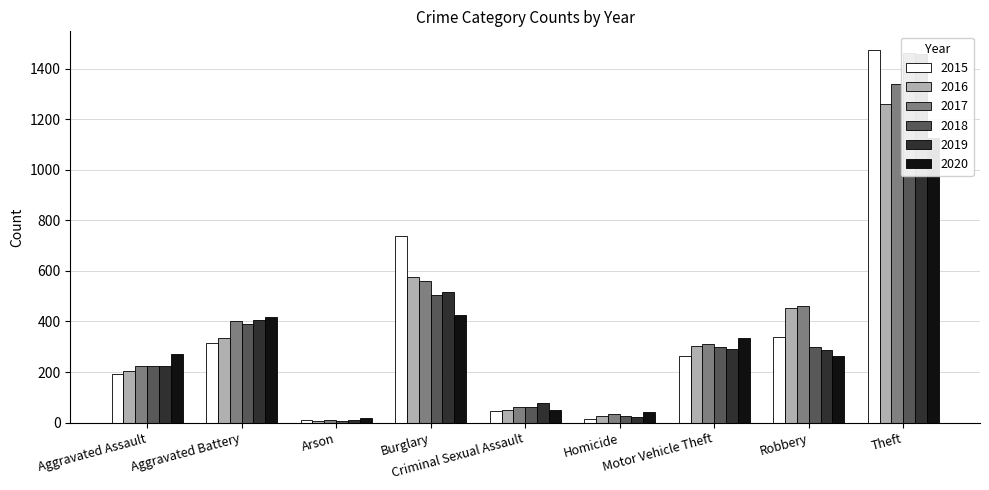

Reading left to right, what are all the values shown in this chart?

2015: 194	316	9	738	46	15	263	337	1474
2016: 206	336	7	576	50	26	304	454	1259
2017: 224	400	10	562	61	33	312	460	1339
2018: 225	389	7	506	60	25	298	301	1461
2019: 223	407	12	517	77	22	290	287	1459
2020: 273	416	17	425	48	41	333	263	1125